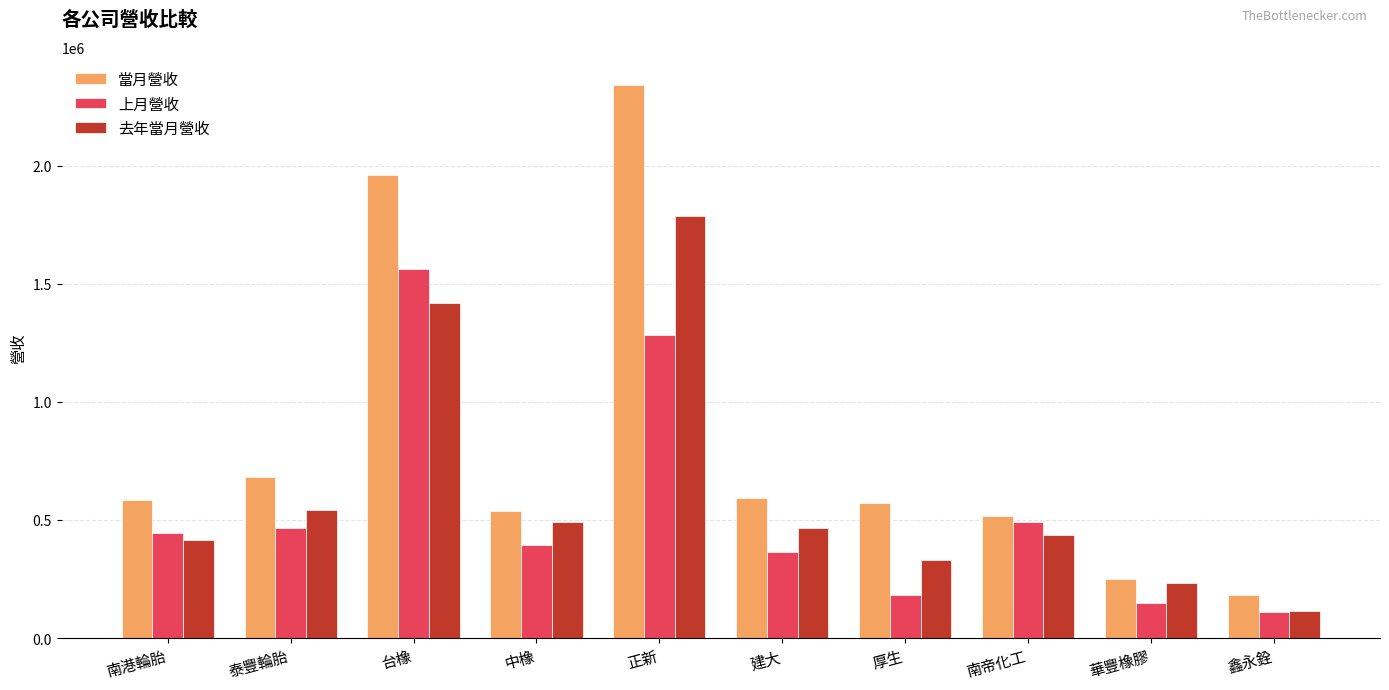

The 去年當月營收 series shows 723472 at 泰豐輪胎. True or false?

False